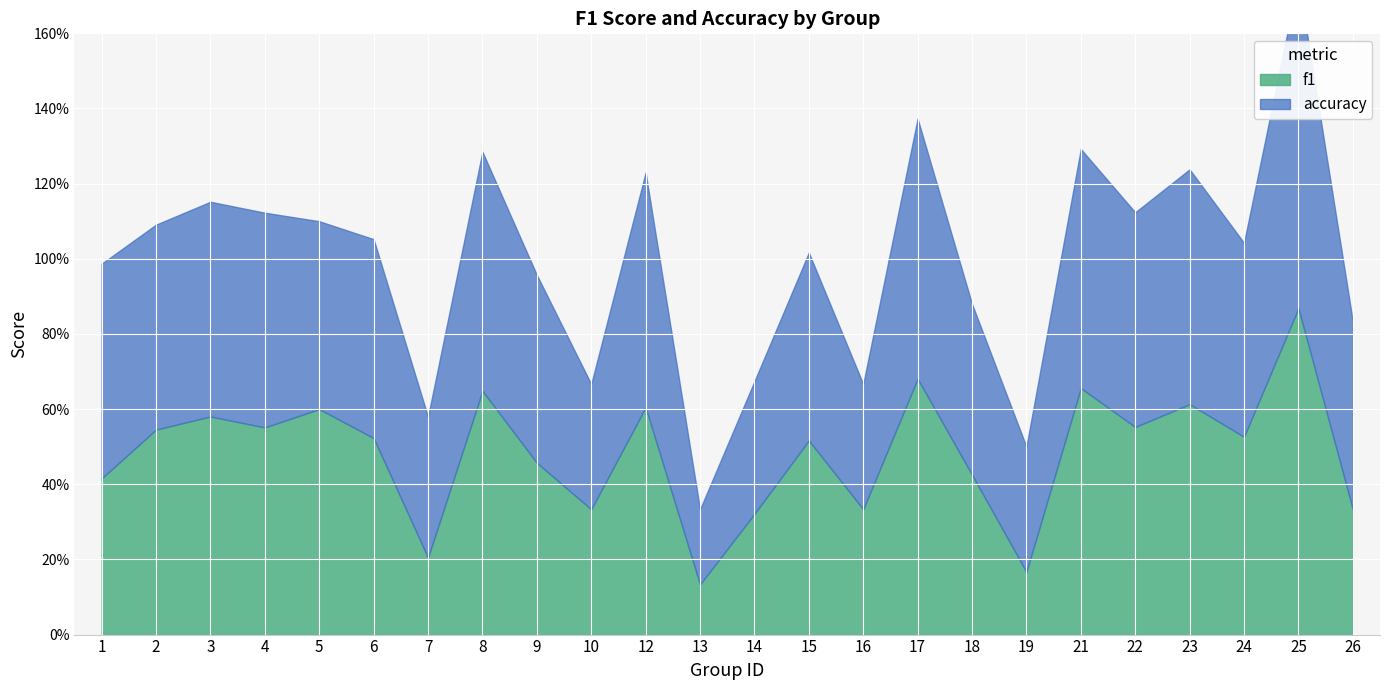

Which series has the largest range (max minus min)?

f1